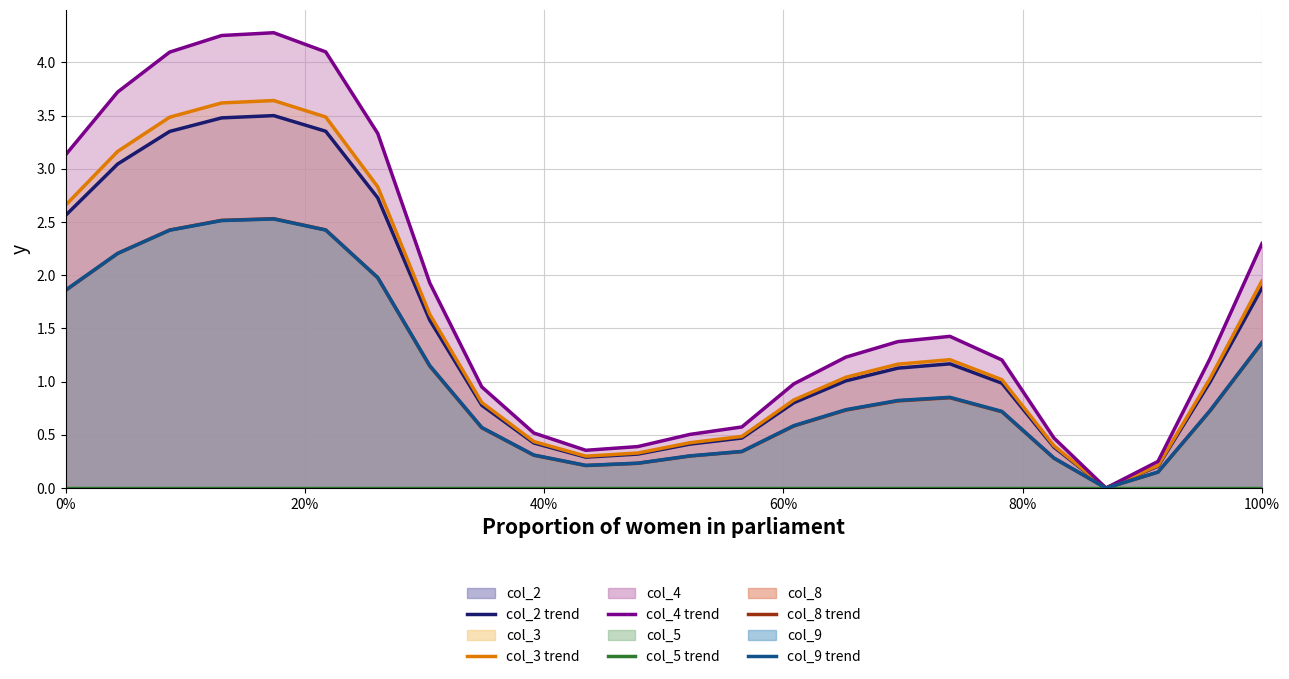

How many lines are shown in the chart?

6